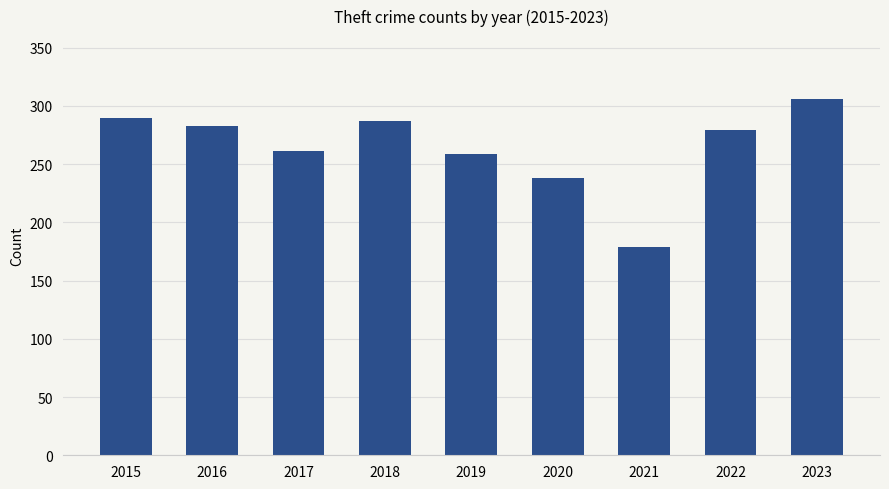

What is the approximate value at 2022?

279